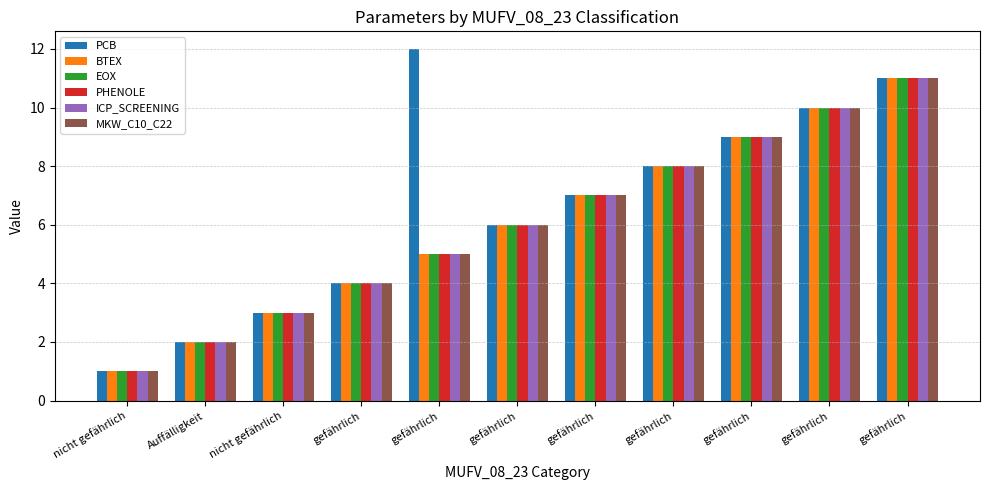

Does the chart contain stacked bars?

No